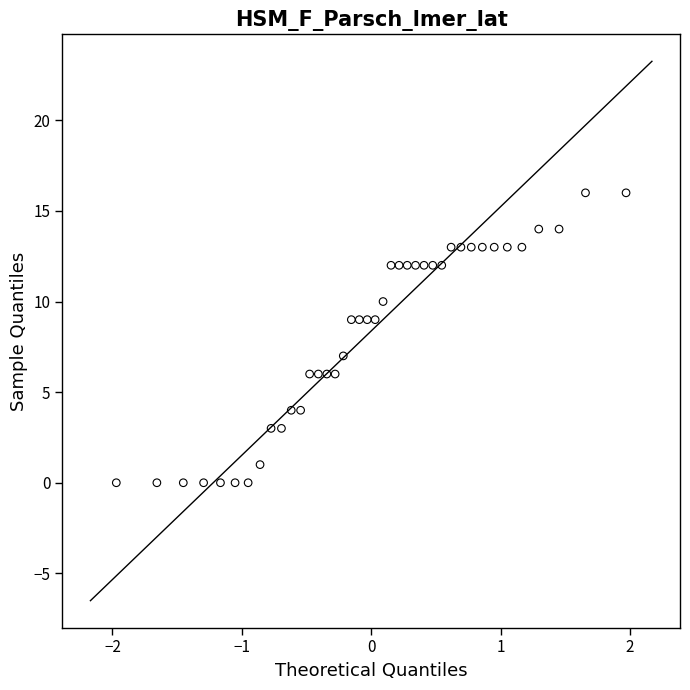

What is the range of Y values (max minus min)?

16